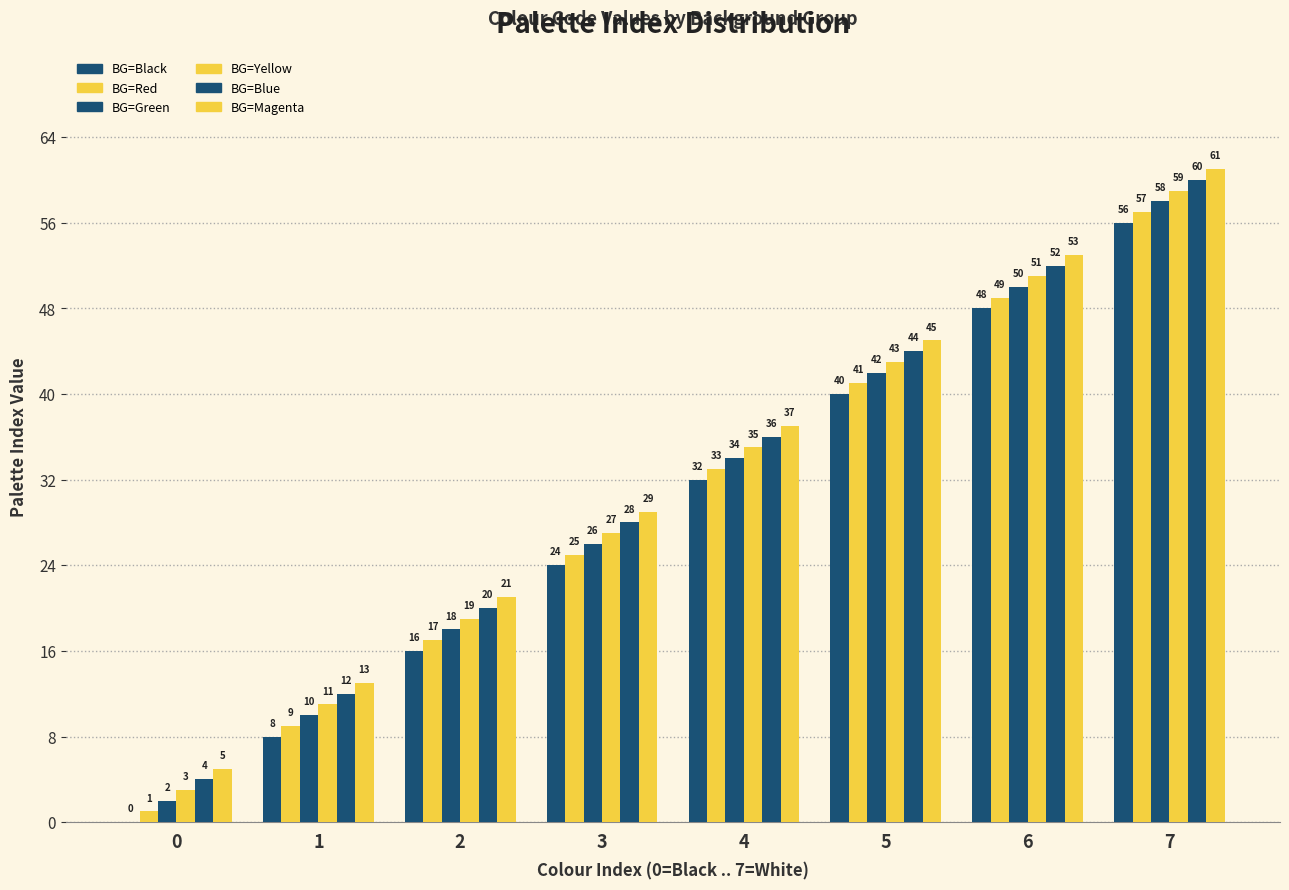

Where does the BG=Green series first go above 34?

5